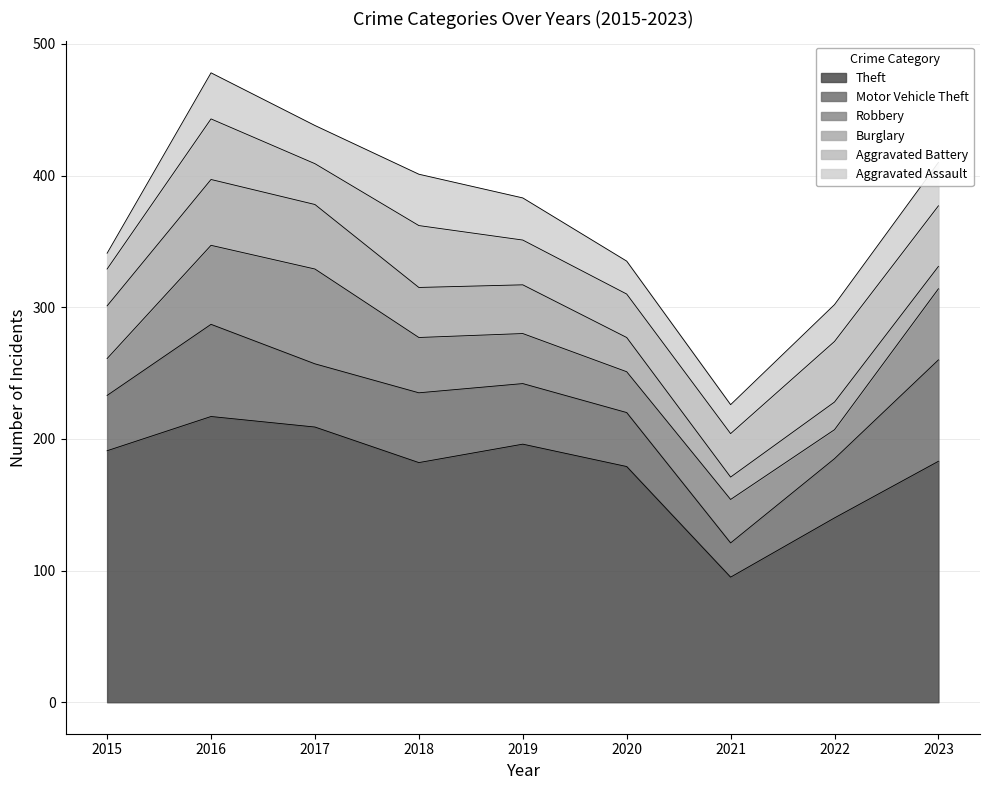

True or false: Theft has a value of 179 at 2020.

True